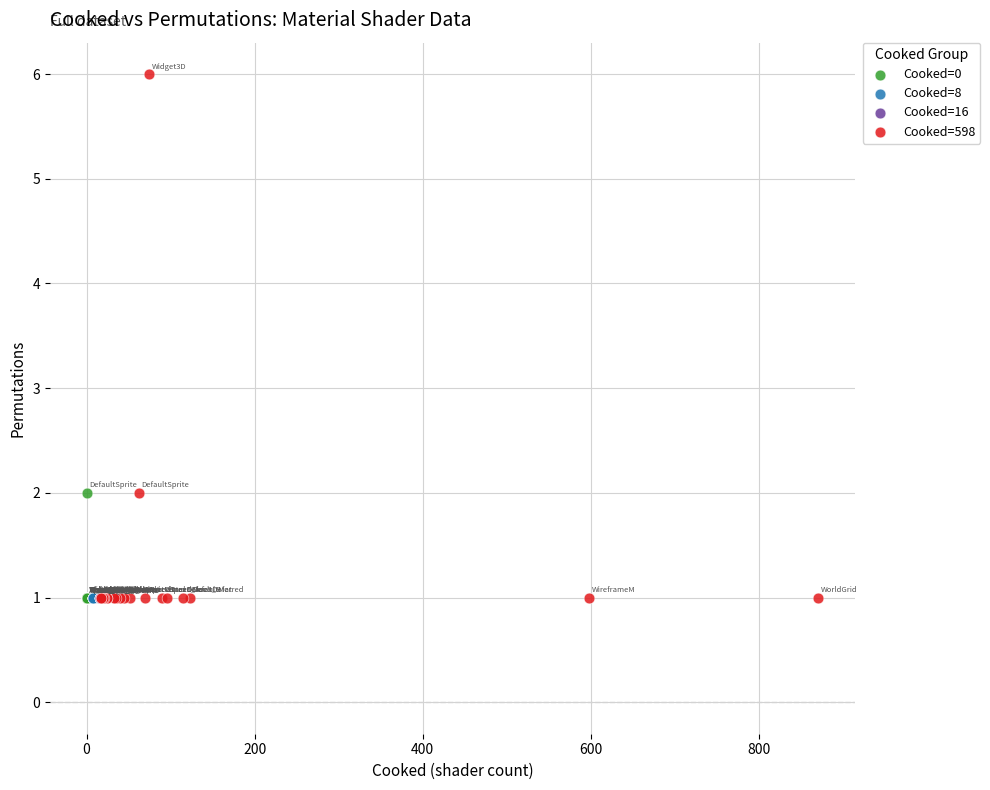

Which series contains the highest Y value?

Cooked=598